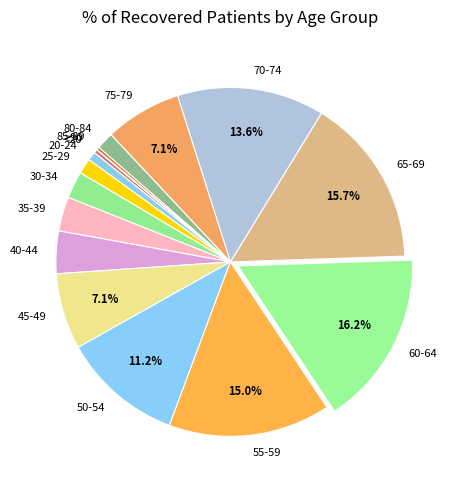

Which has a higher value, 70-74 or 40-44?

70-74